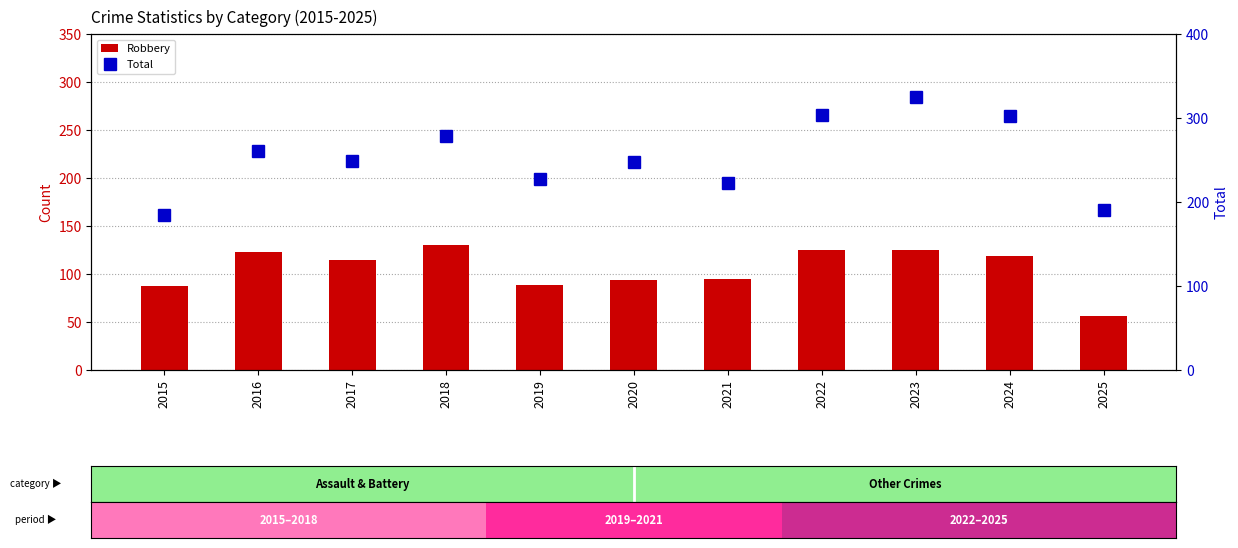

Between 2016 and 2015, which is larger?

2016